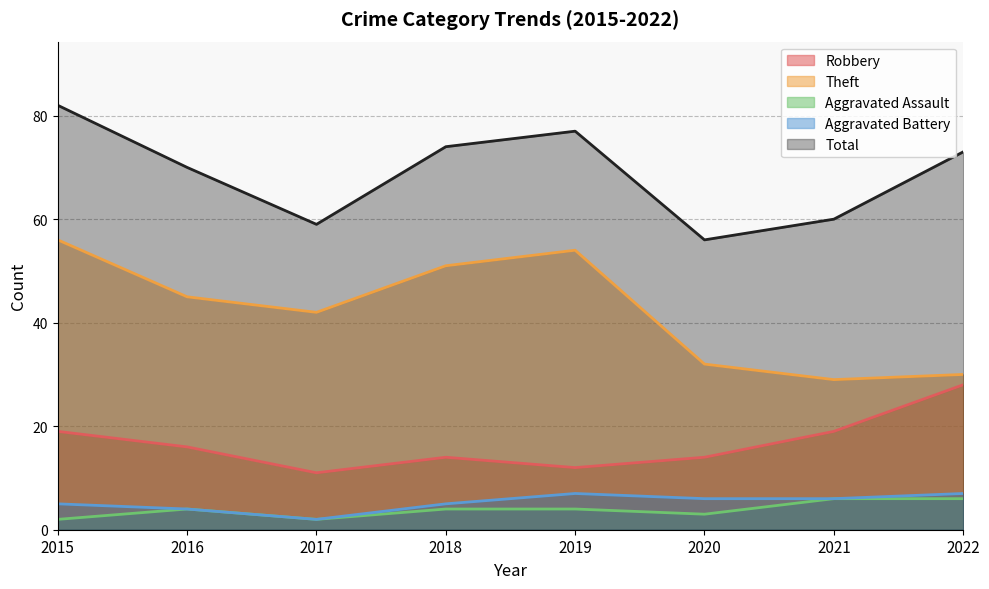

What value does the Robbery series have at 2019?

12